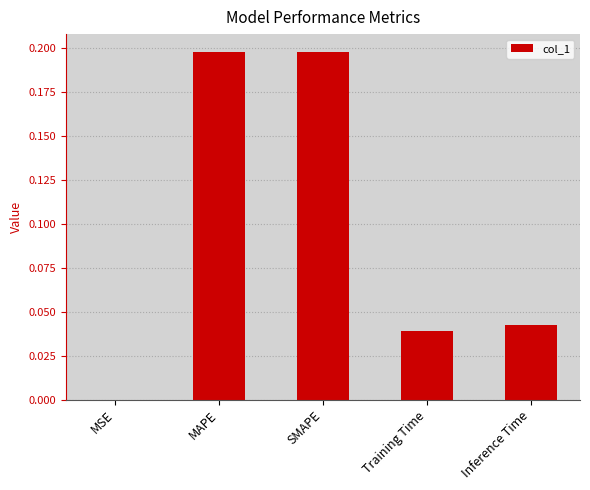

The chart shows a value of 0.1 at Inference Time. True or false?

False